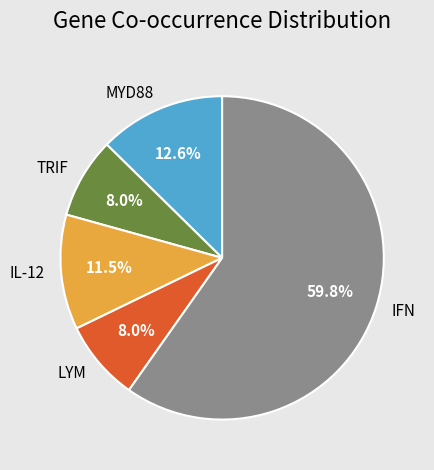

Approximately how many times larger is the value at LYM compared to IL-12?

0.7